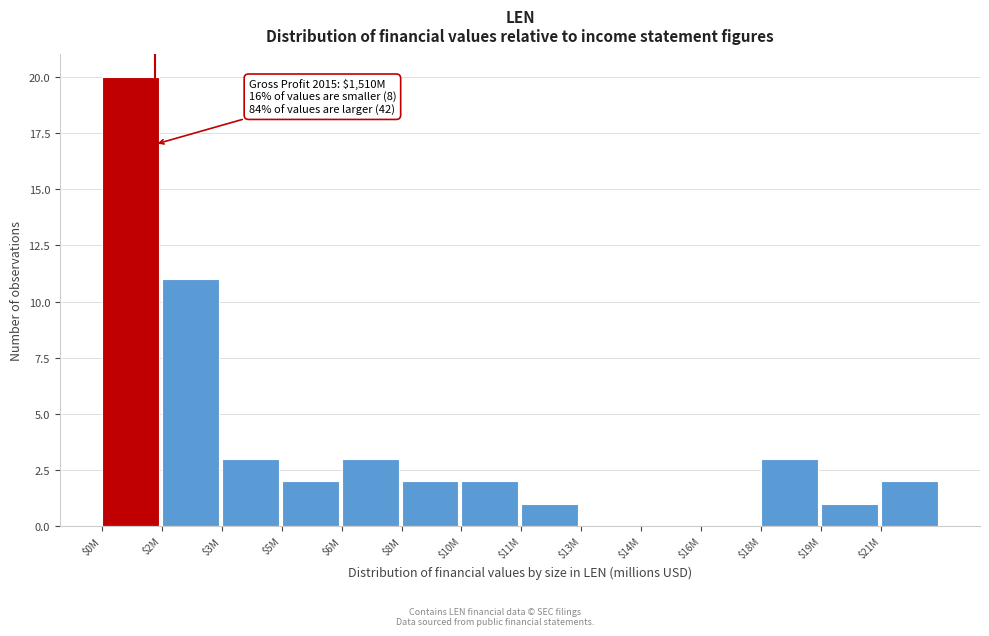

What is the maximum value shown in the chart?

20